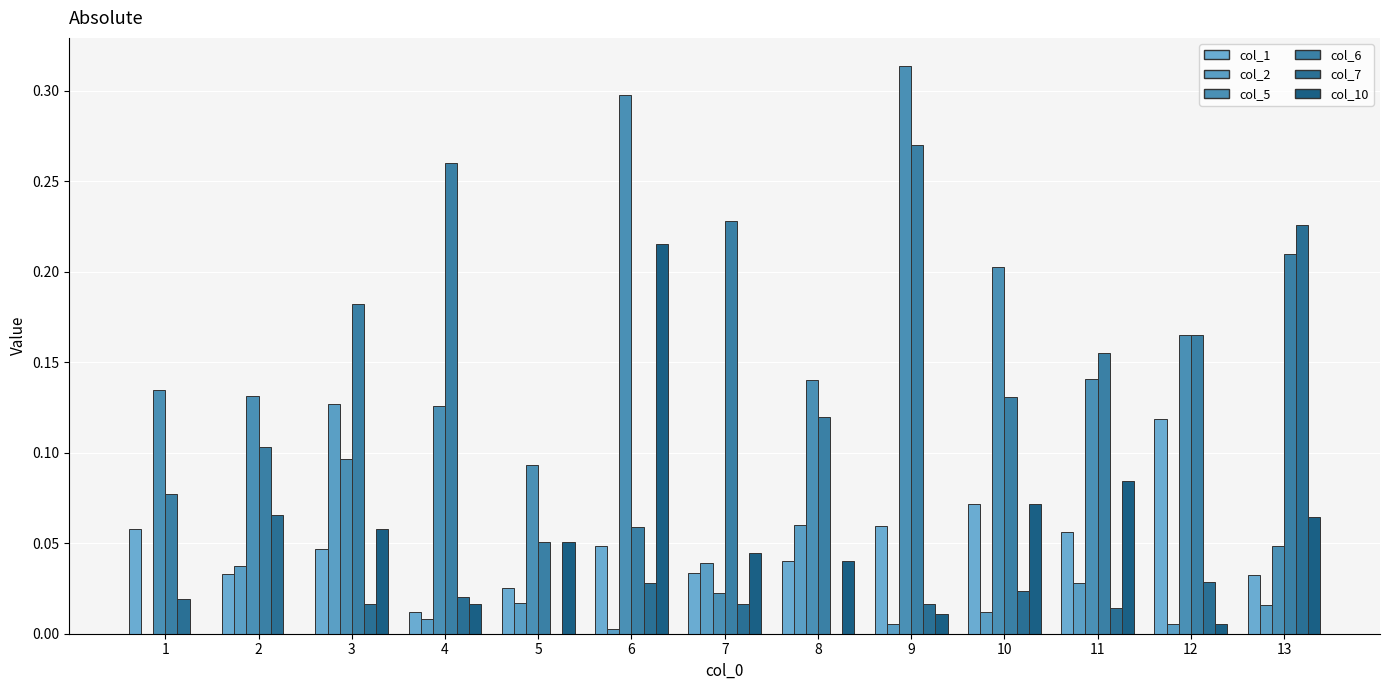

How many groups of bars are there?

13